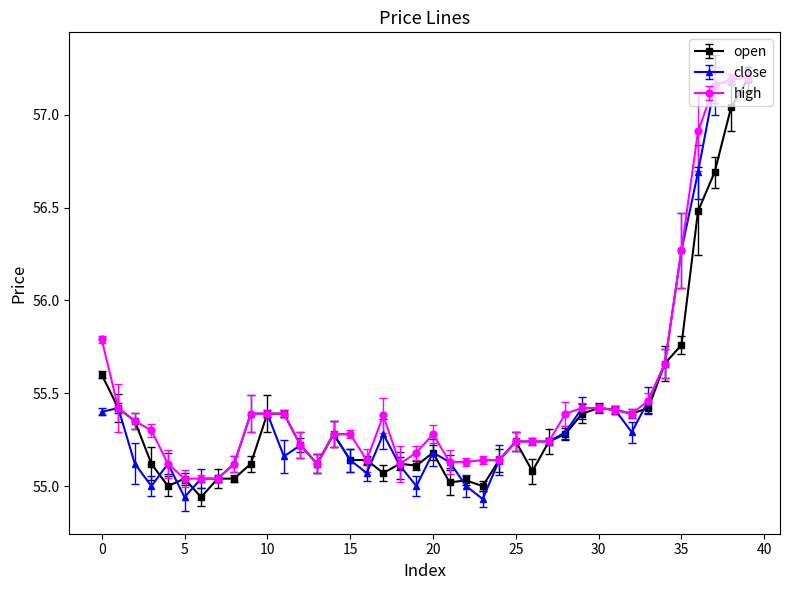

At how many categories does at least one series exceed 57?

3